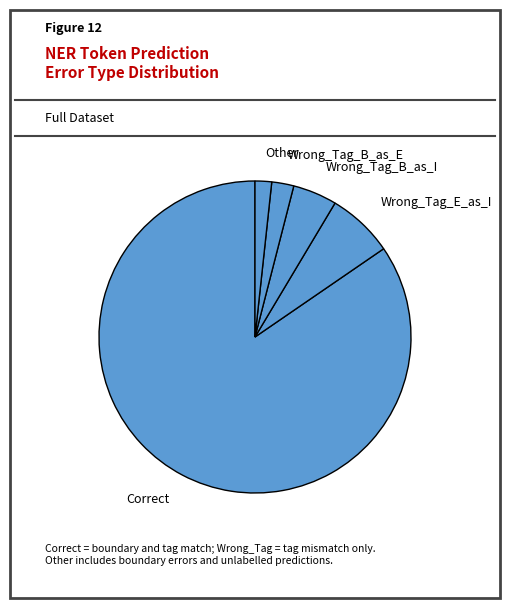

True or false: Wrong_Tag_B_as_I accounts for 14% of the total.

False